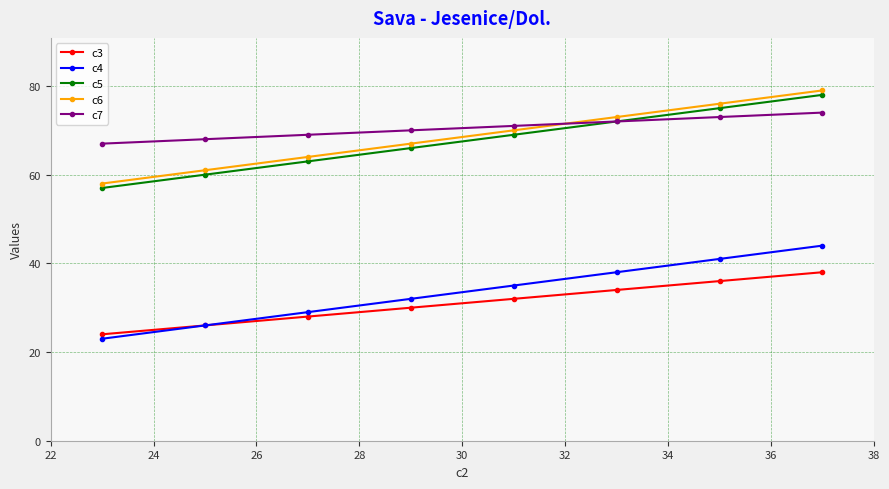

True or false: c6 and c3 intersect in this chart.

False